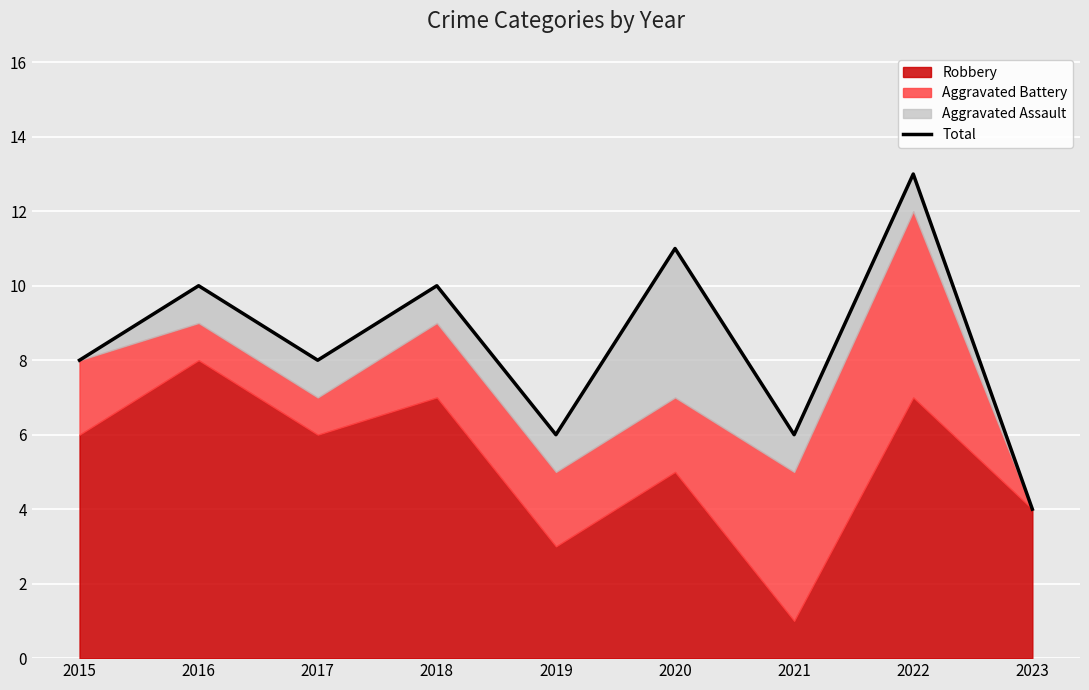

How many values are between 6 and 10?

6